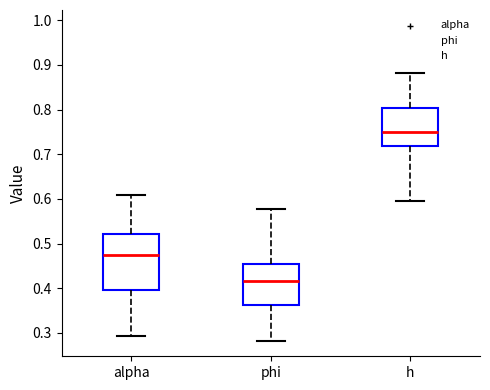

Reading left to right, read every box against the y-axis: the position of its median line, the range the box covers, and the ends of its whiskers. The values are not printed on the chart, so give them approximately, as read against the axis.

alpha: median 0.47, box 0.40 to 0.52, whiskers 0.29 to 0.61
phi: median 0.42, box 0.36 to 0.45, whiskers 0.28 to 0.58
h: median 0.75, box 0.72 to 0.80, whiskers 0.60 to 0.88